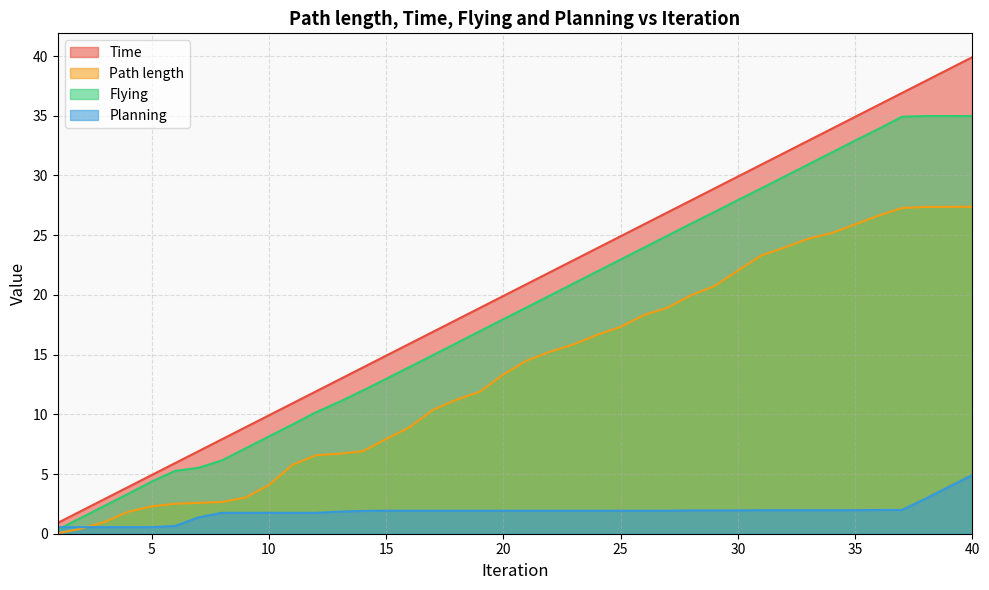

Read the Time value at 18.

17.9